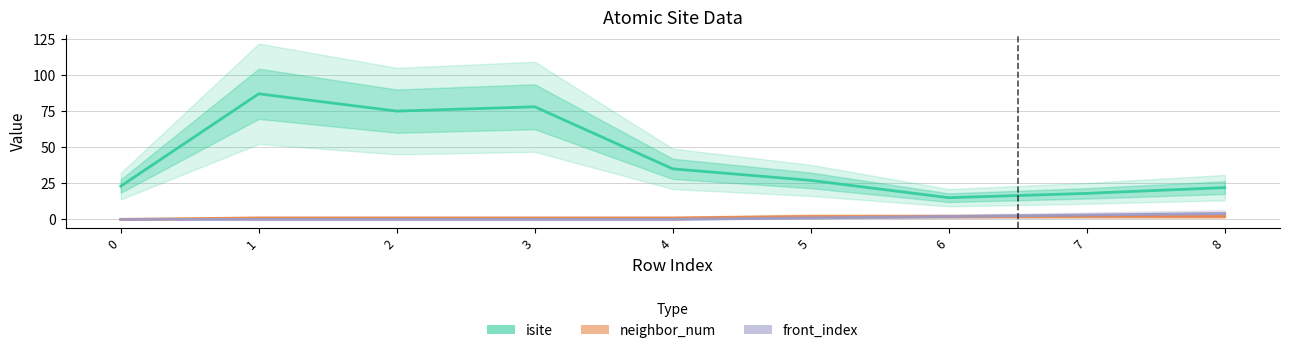

Count the neighbor_num values in the range 1 to 2.

8